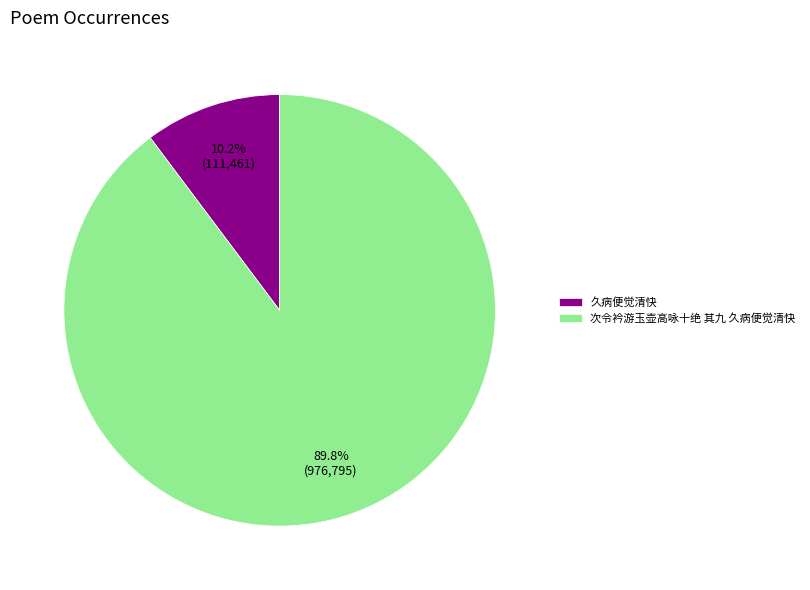

To the nearest percent, what is the combined percentage of 久病便觉清快 and 次令衿游玉壶高咏十绝 其九 久病便觉清快?

100%